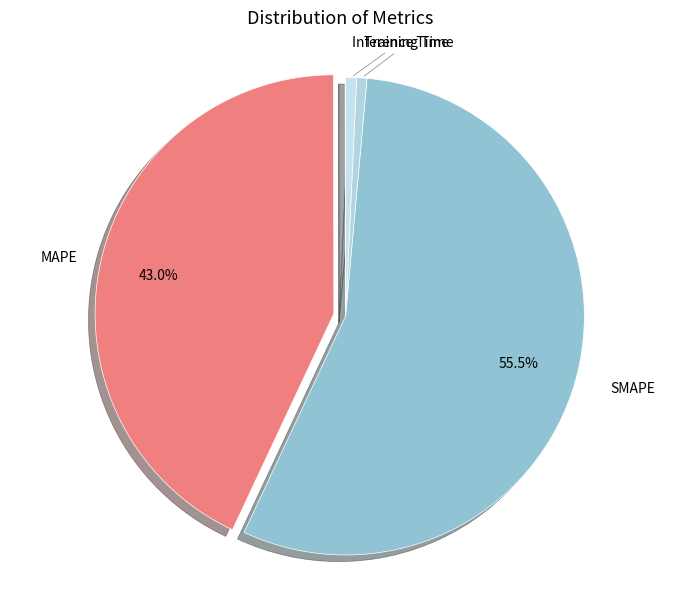

Which slice is the largest?

SMAPE